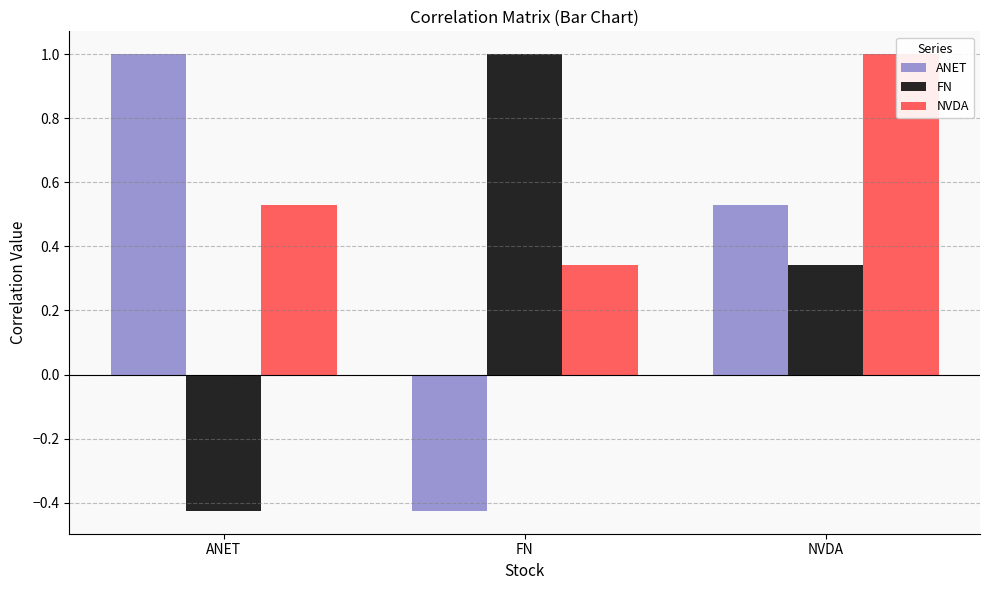

The value of FN at ANET is -0.4. True or false?

True